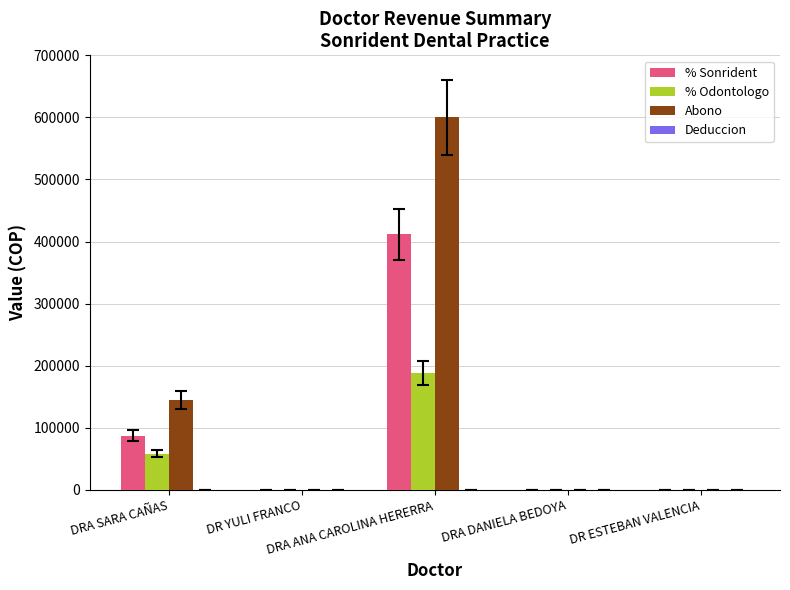

What is the sum of all % Sonrident values?

499000